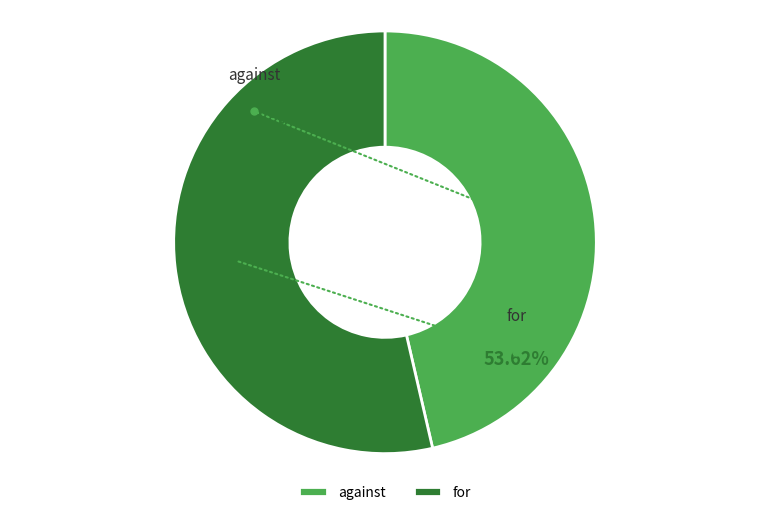

Does any single category account for the majority?

Yes